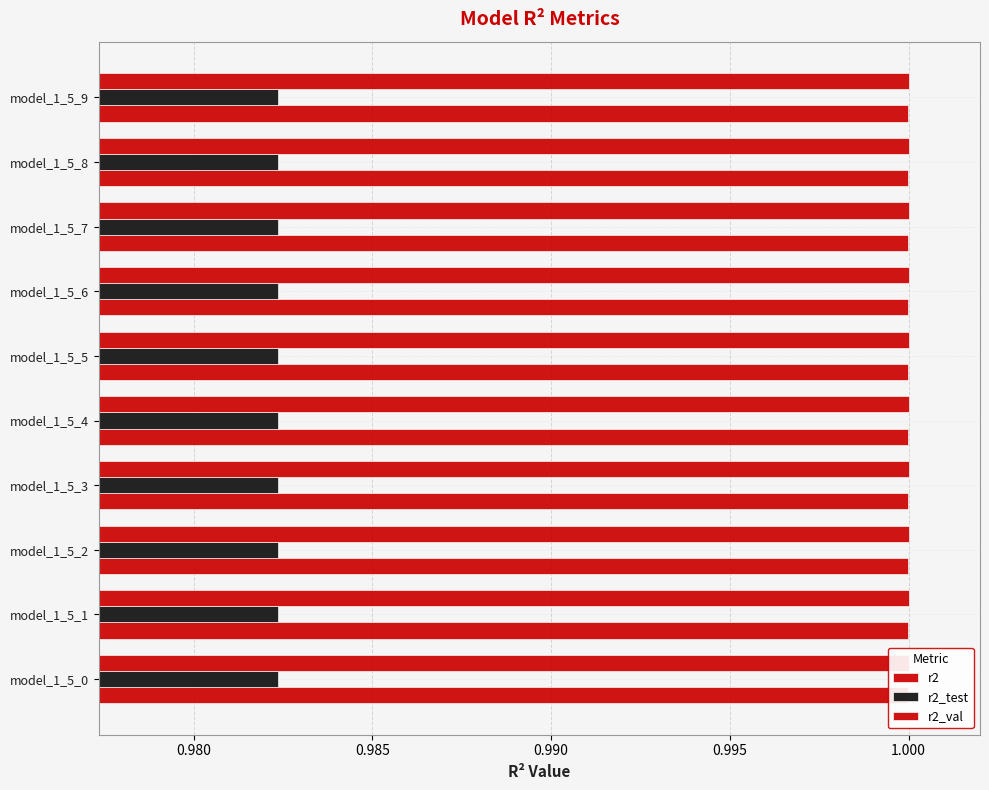

How many bars are there in each group?

3